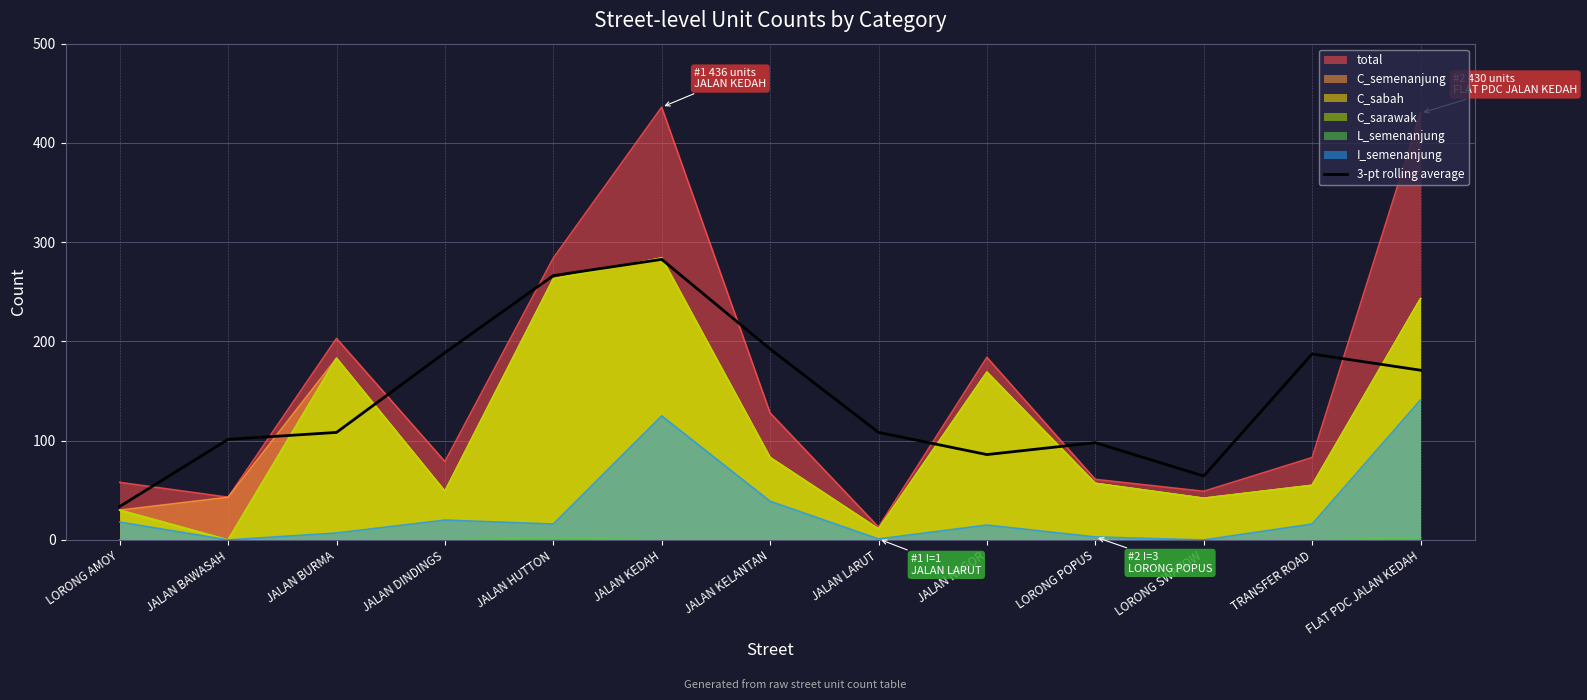

What is the label of the 7th point from the left?

JALAN KELANTAN